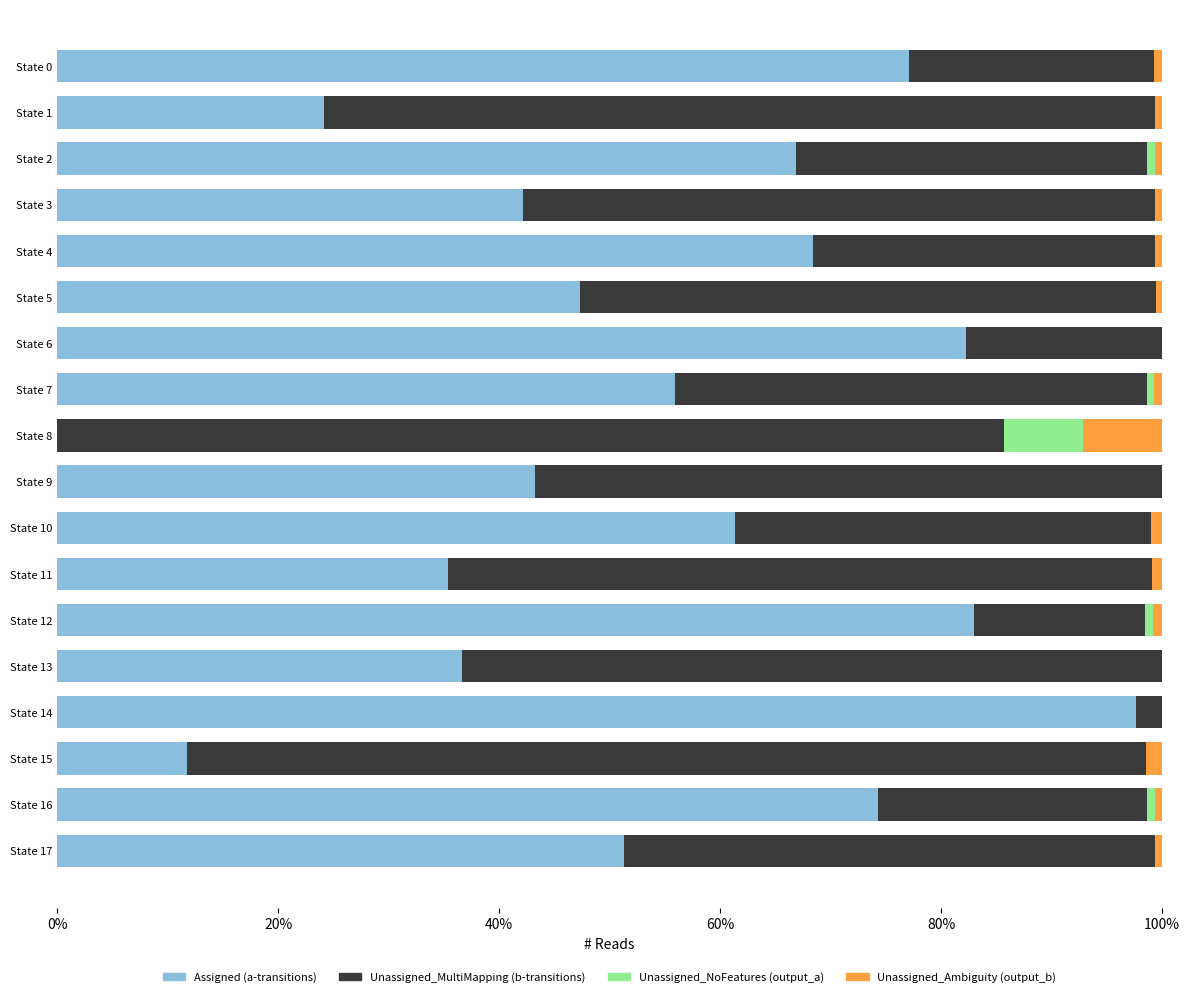

True or false: Assigned (a-transitions) has a value of 82.3 at State 6.

True